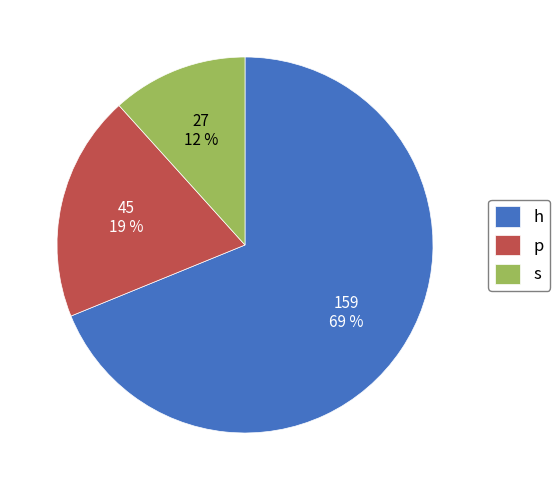

How many segments does this pie chart have?

3